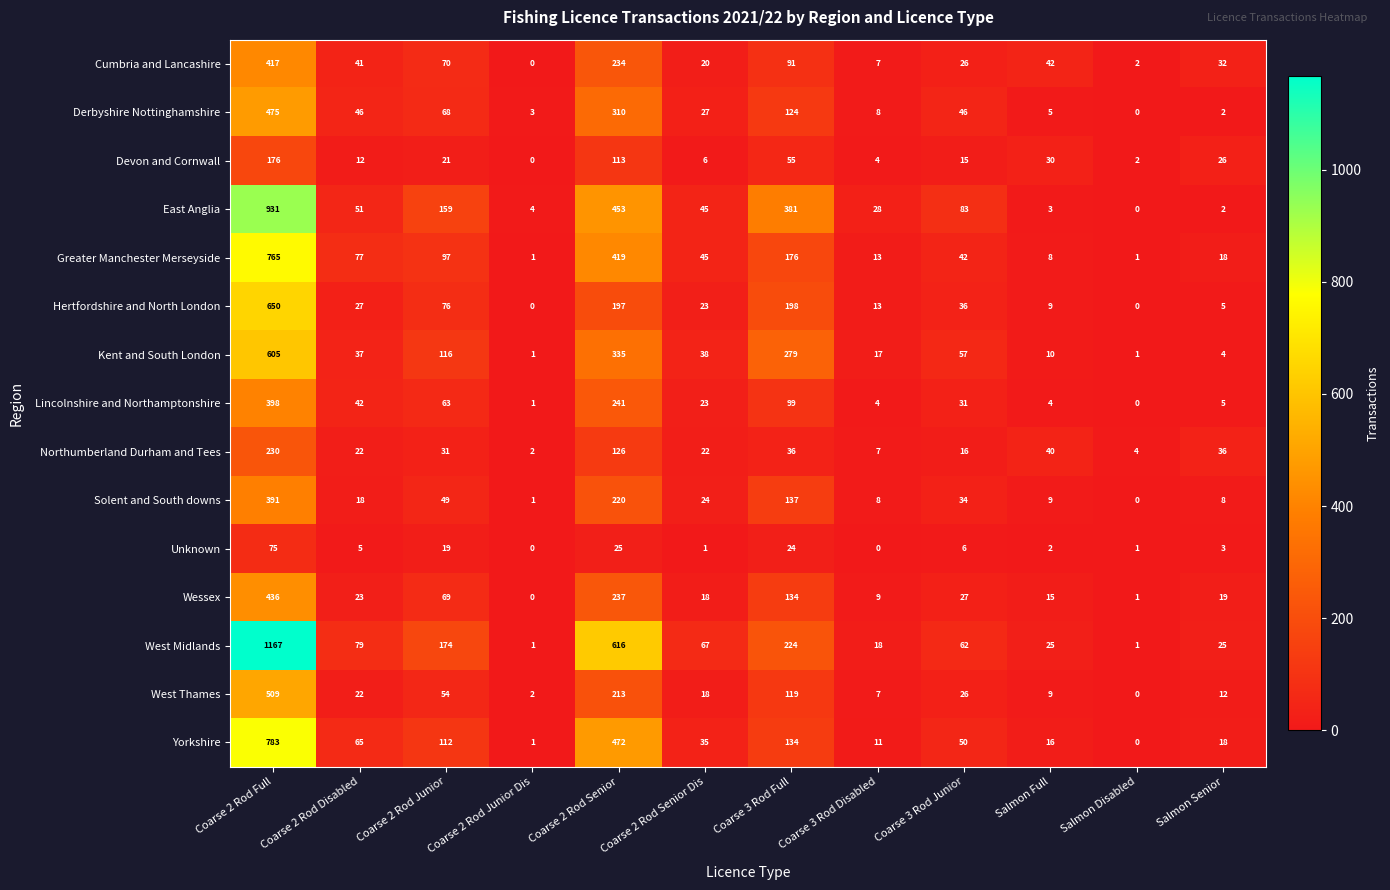

What is the greatest value displayed?

1167